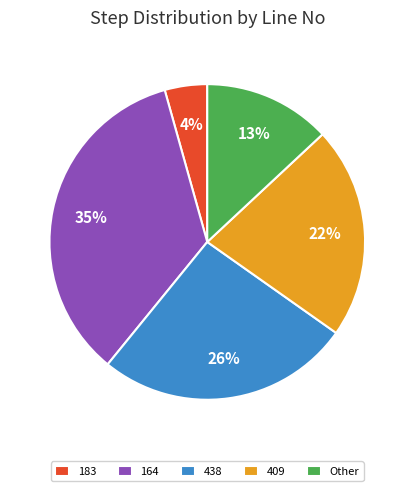

Is it true that 183 is 4% of the pie?

True